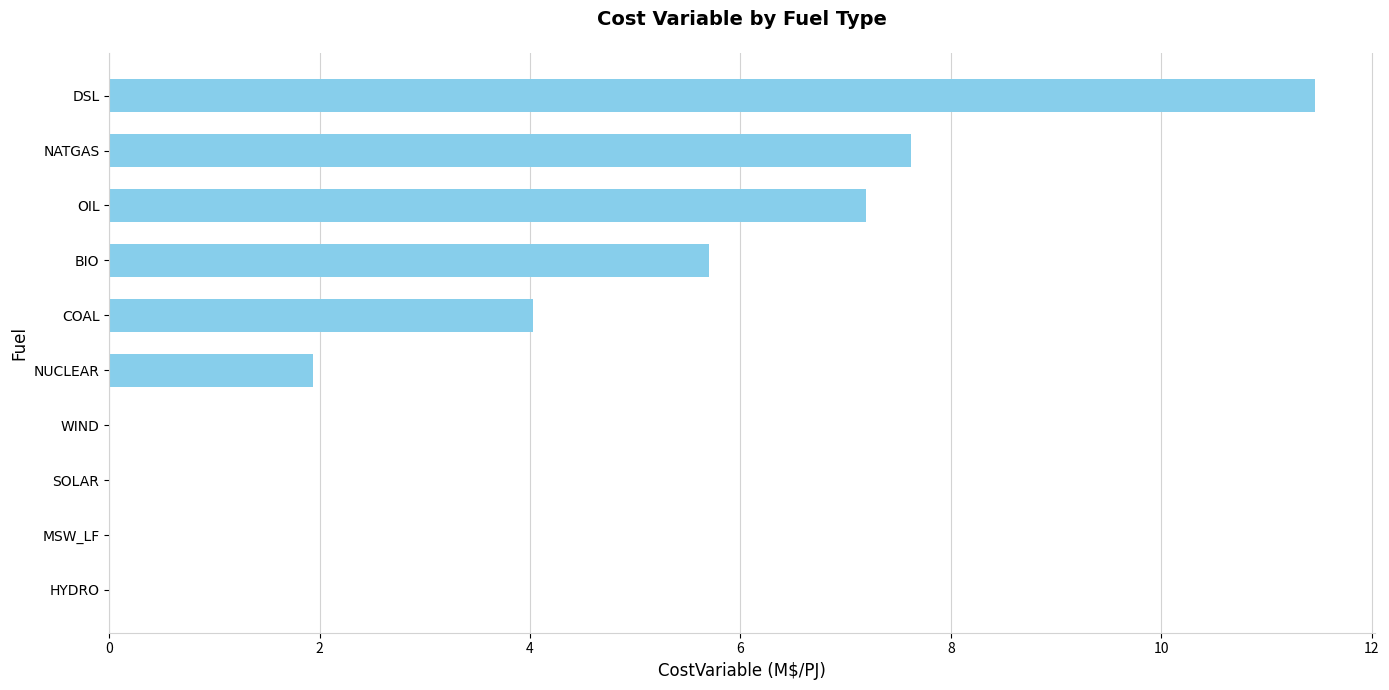

What value does the data have at BIO?

5.7